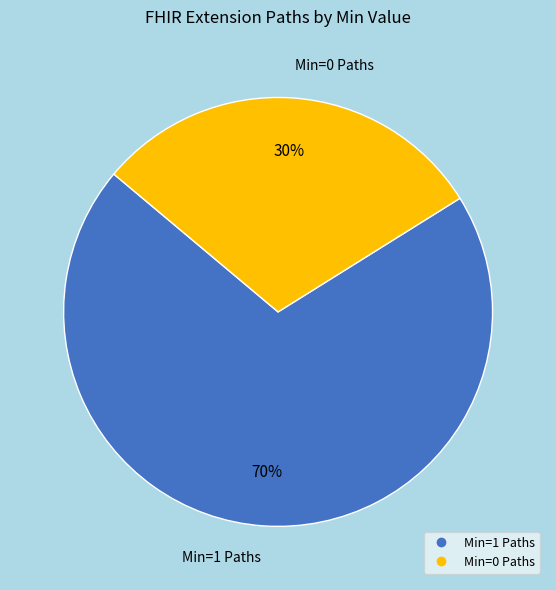

Does any single category account for the majority?

Yes